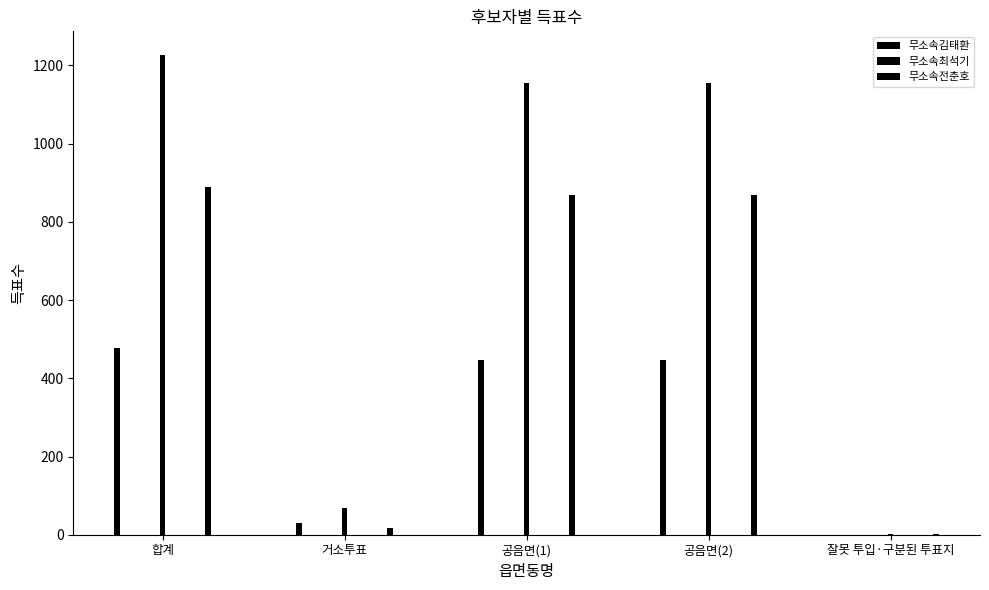

At which label does 무소속김태환 reach its peak?

합계